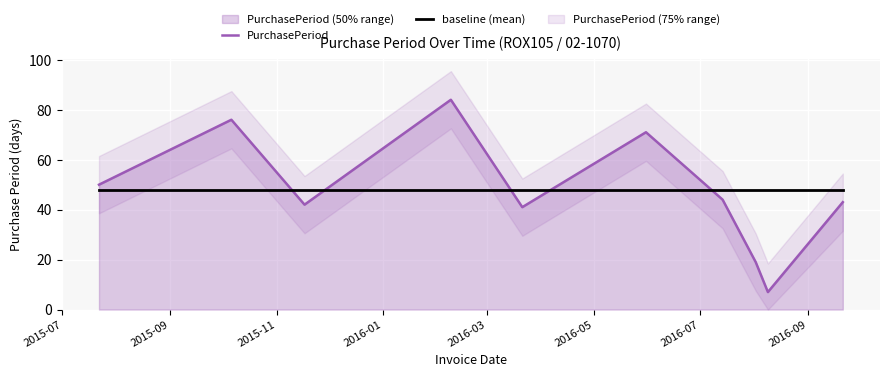

Reading left to right, what are all the values shown in this chart?

PurchasePeriod: 50.0	76.0	42.0	84.0	41.0	71.0	44.0	19.0	7.0	43.0
baseline (mean): 47.7	47.7	47.7	47.7	47.7	47.7	47.7	47.7	47.7	47.7